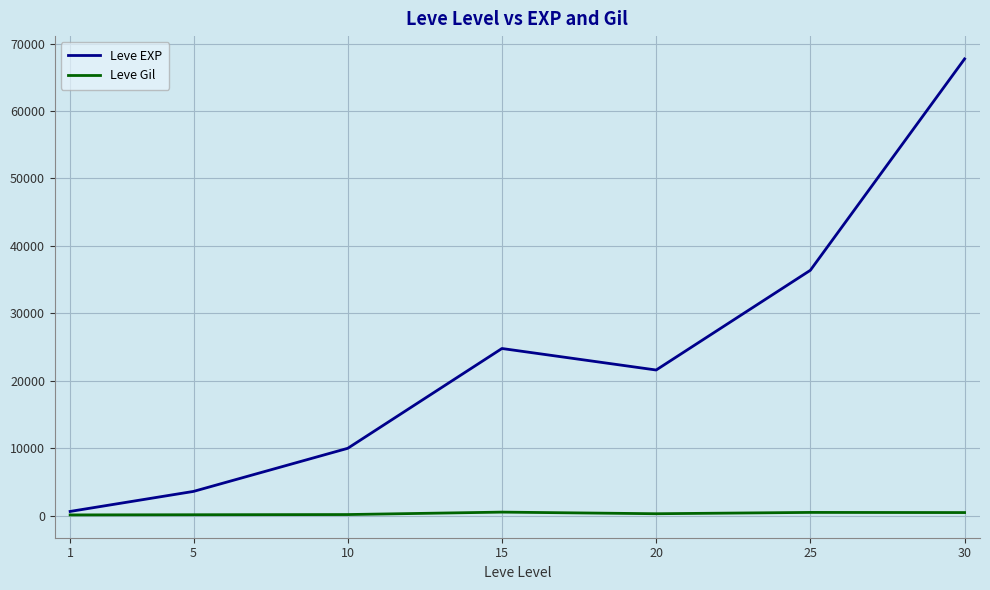

At 20, list the series in order from largest to smallest.

Leve EXP, Leve Gil